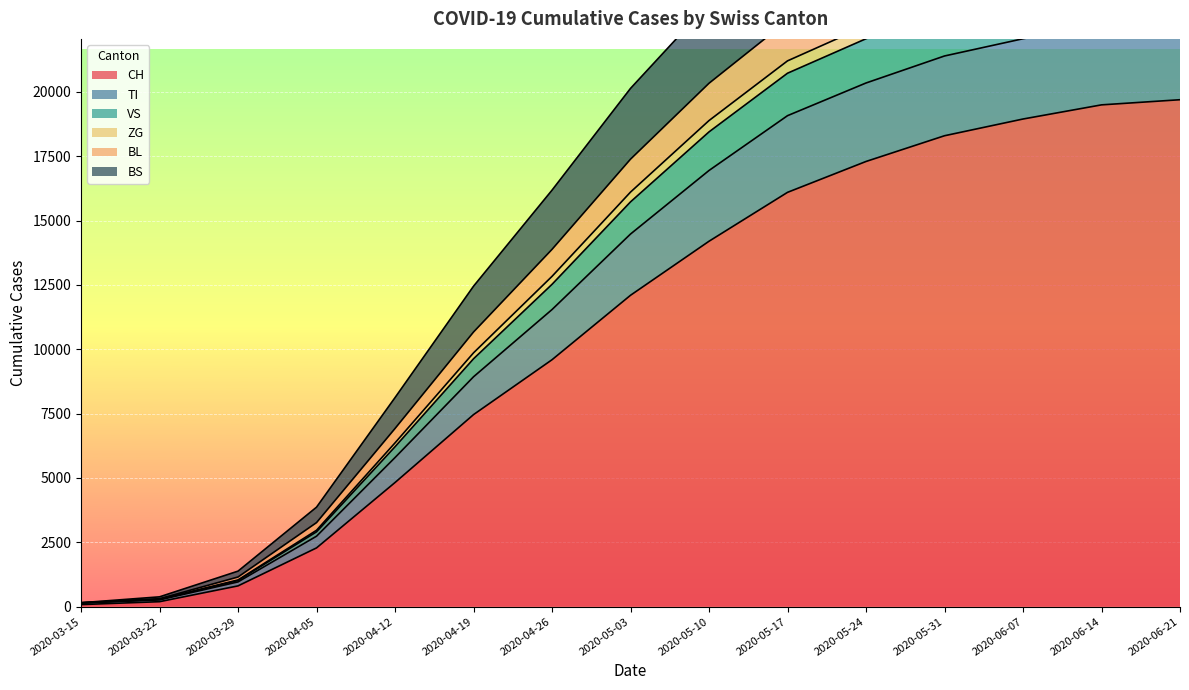

Is the value of BS at 2020-03-22 greater than the value of VS at 2020-05-31?

No